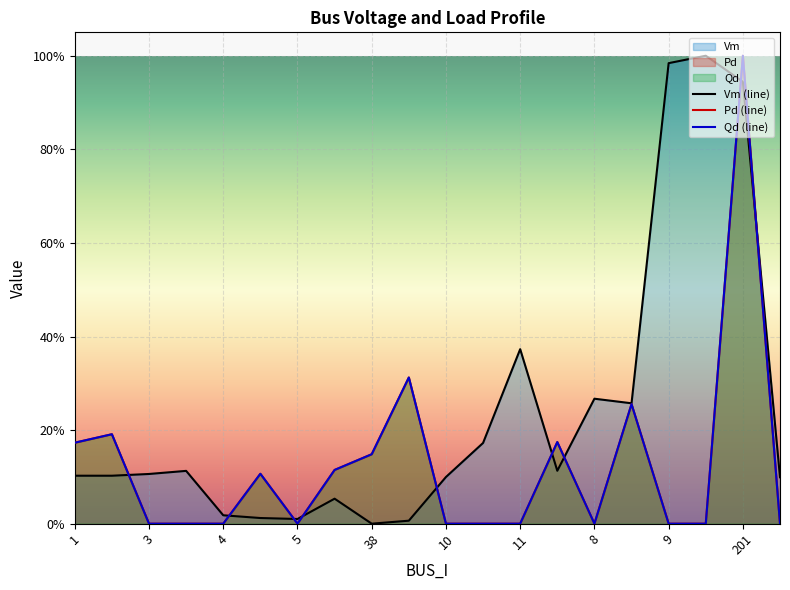

What are all the series names shown in the legend?

Vm, Pd, Qd